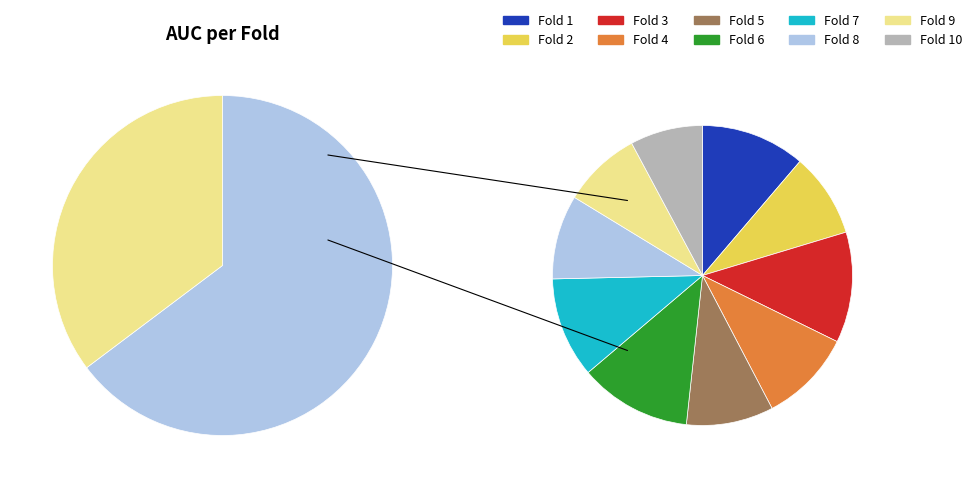

Is it true that 2 is 9% of the pie?

True